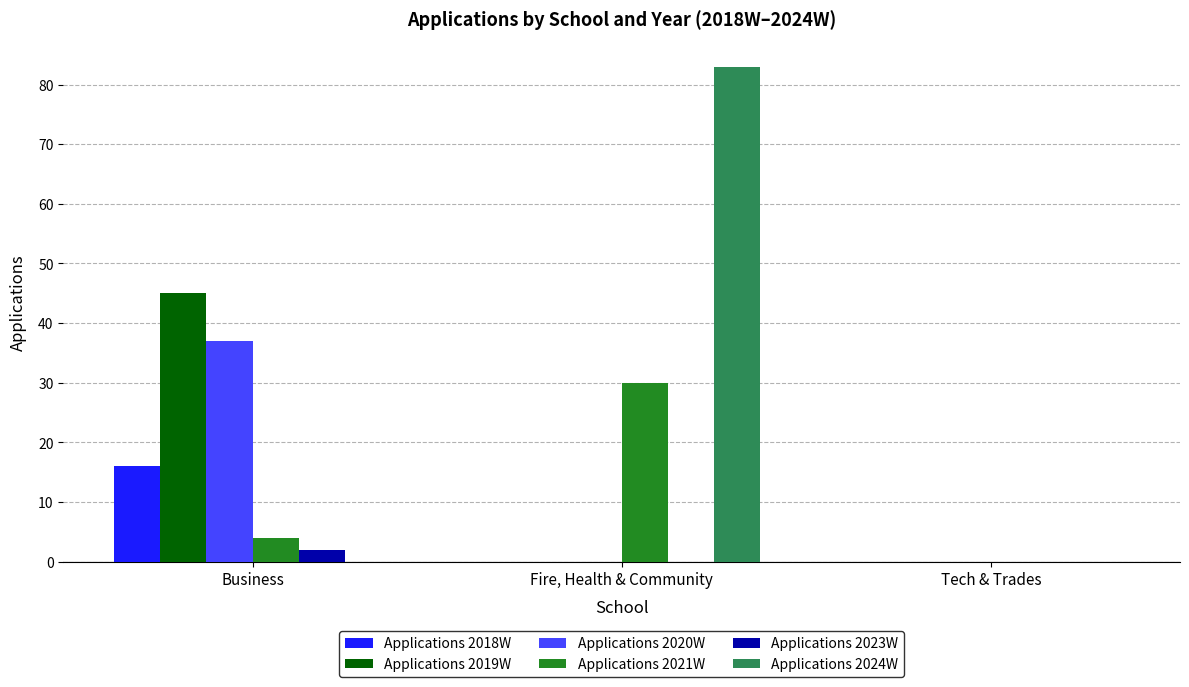

What is the difference between the Applications 2024W values at Fire, Health & Community and Business?

83